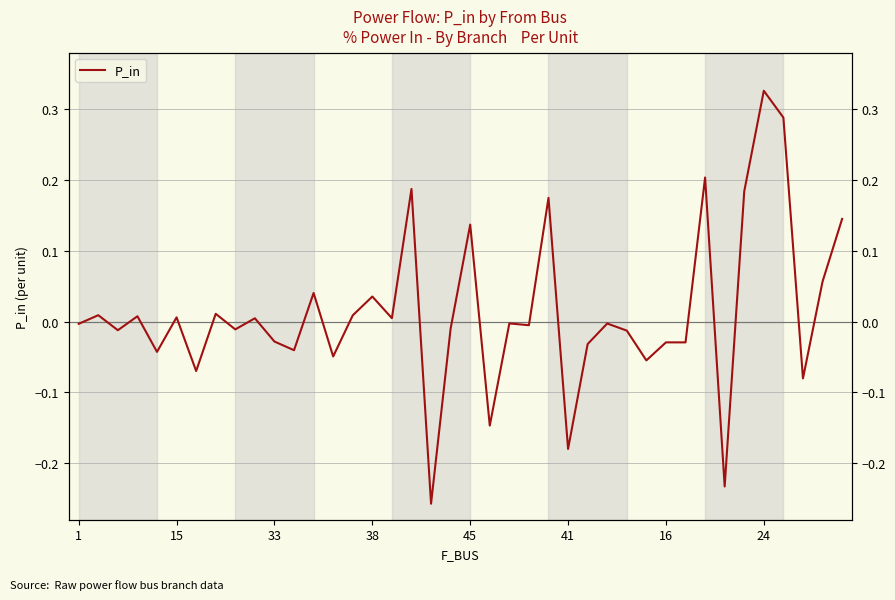

What is the maximum value shown in the chart?

0.3